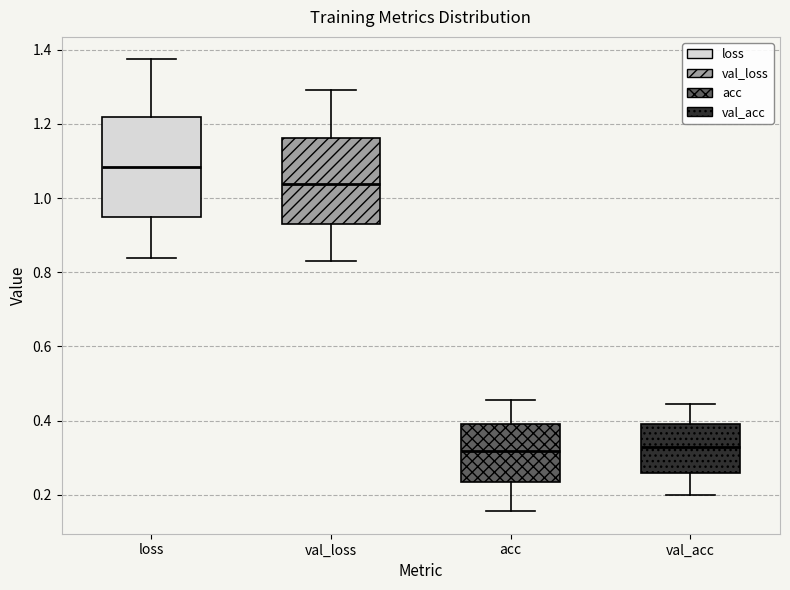

Reading left to right, read every box against the y-axis: the position of its median line, the range the box covers, and the ends of its whiskers. The values are not printed on the chart, so give them approximately, as read against the axis.

loss: median 1.08, box 0.96 to 1.22, whiskers 0.84 to 1.38
val_loss: median 1.04, box 0.94 to 1.16, whiskers 0.84 to 1.30
acc: median 0.32, box 0.24 to 0.40, whiskers 0.16 to 0.46
val_acc: median 0.32, box 0.26 to 0.40, whiskers 0.20 to 0.44